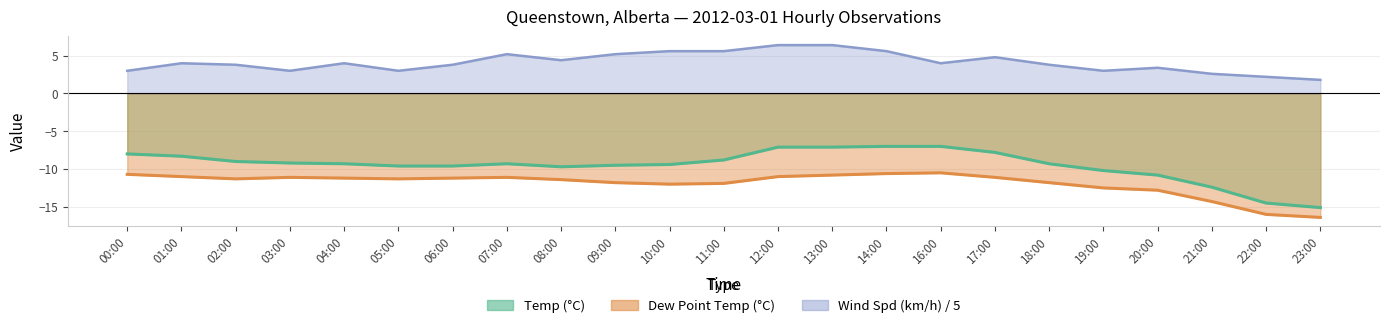

Where is Wind Spd (km/h) nearest to the value 4?

01:00